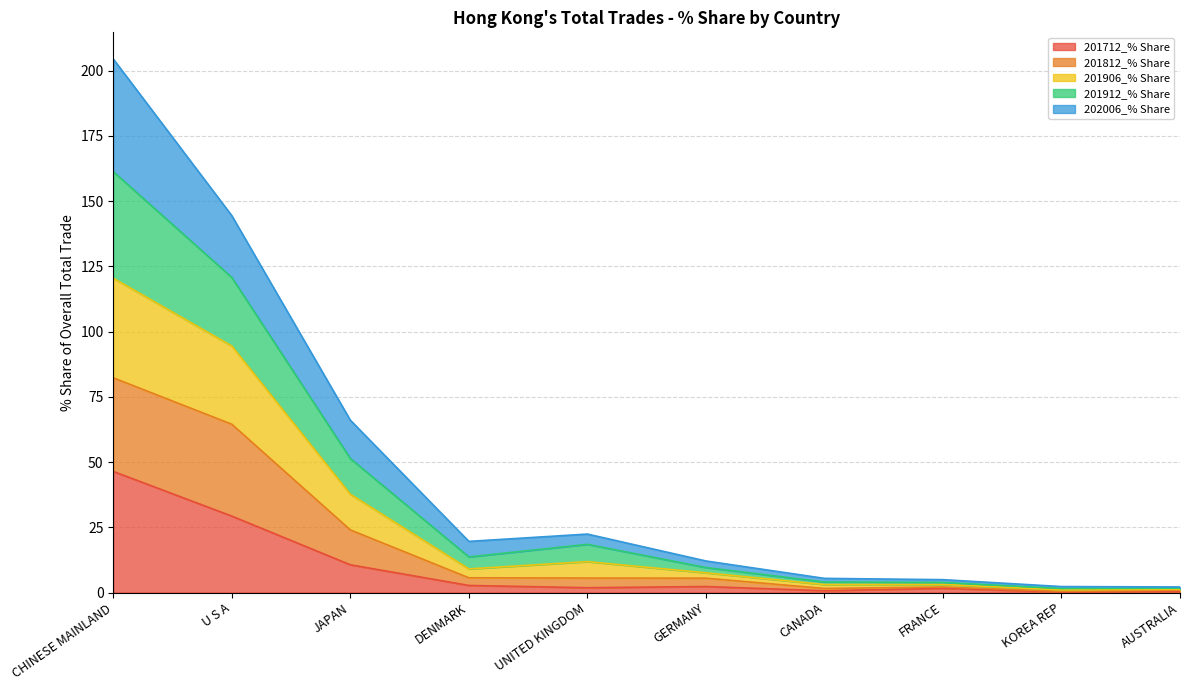

At which label does 201712_% Share reach its peak?

CHINESE MAINLAND